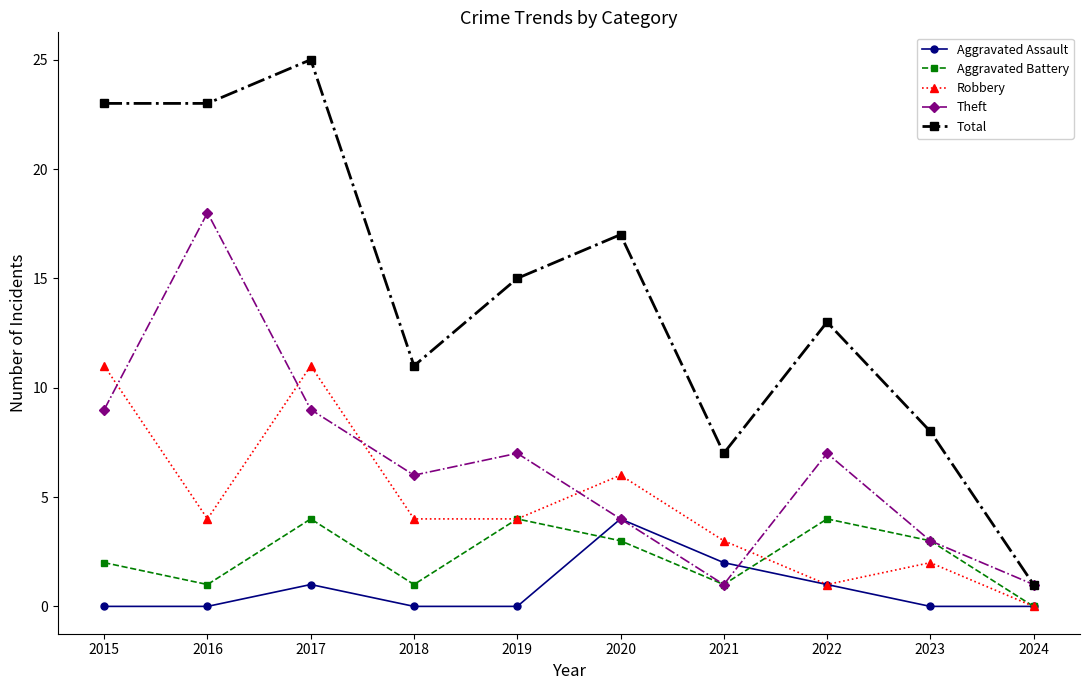

Rank the series at 2017 from highest to lowest value.

Total, Robbery, Theft, Aggravated Battery, Aggravated Assault